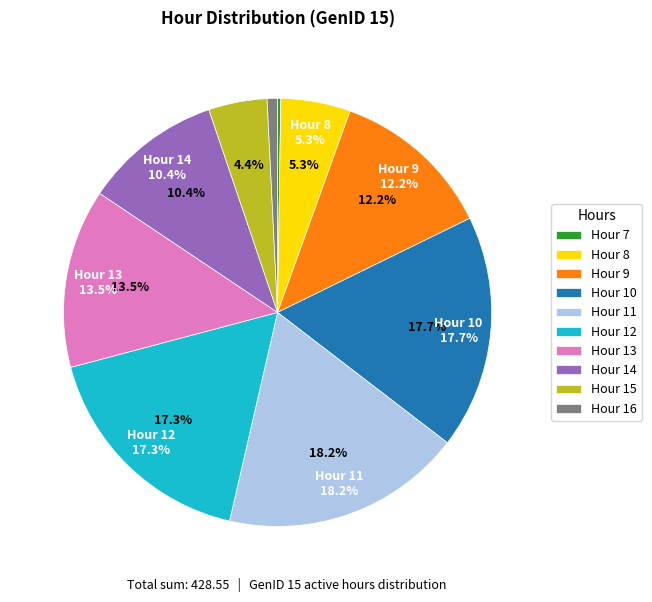

The 10 slice represents 18% of the pie. True or false?

True